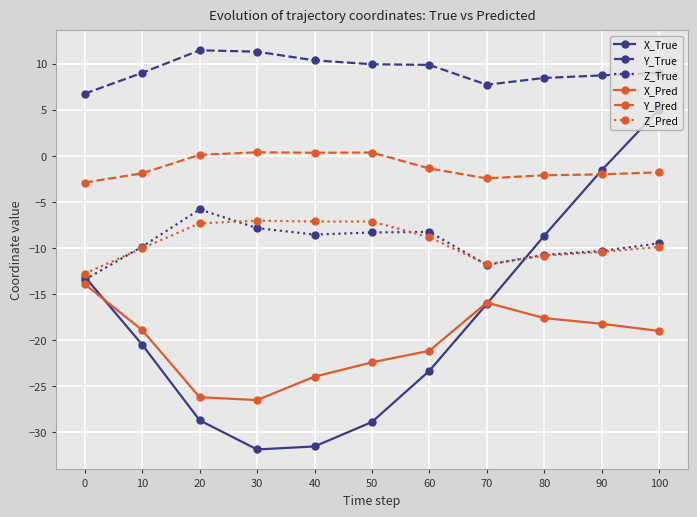

What is the difference between the maximum and minimum values in the Z_Pred series?

5.7